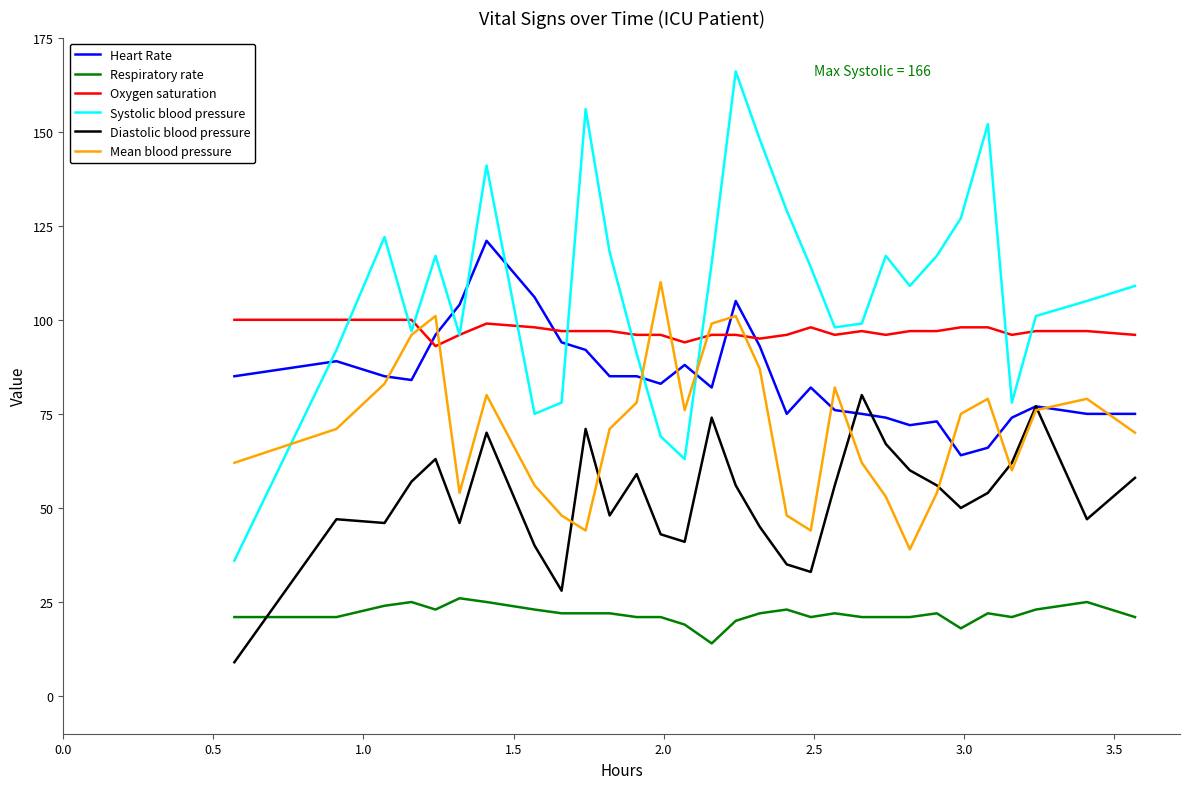

Which series has the largest total across all categories?

Systolic blood pressure